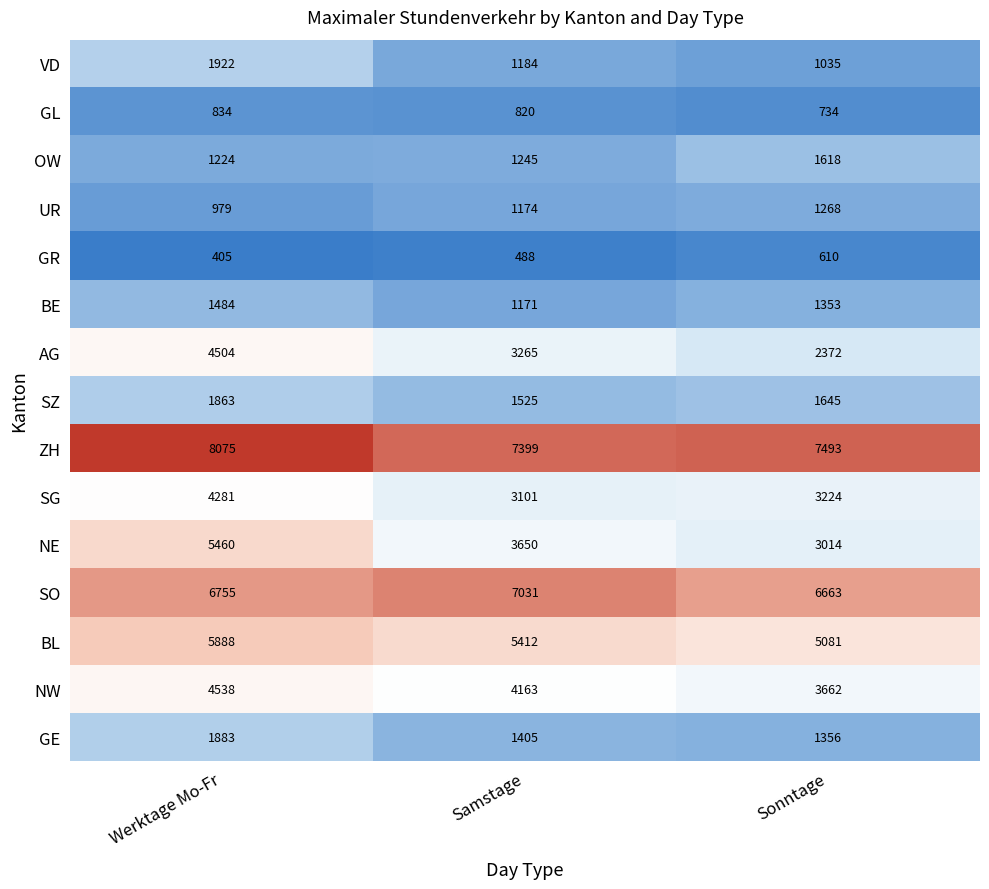

Is it true that AG equals 2202 at Werktage Mo-Fr?

False